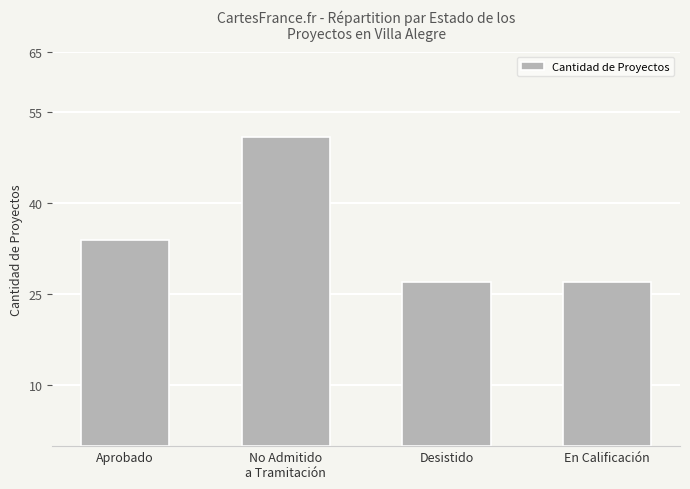

How many bars are there in total?

4